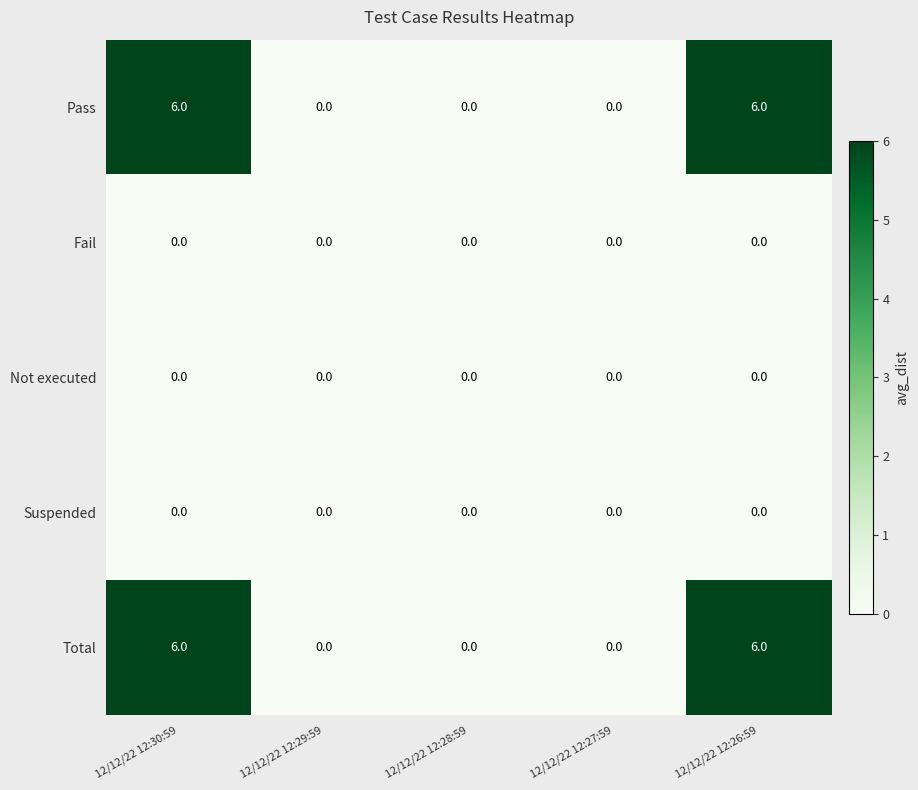

What value does the Total series have at 12/12/22 12:30:59?

6